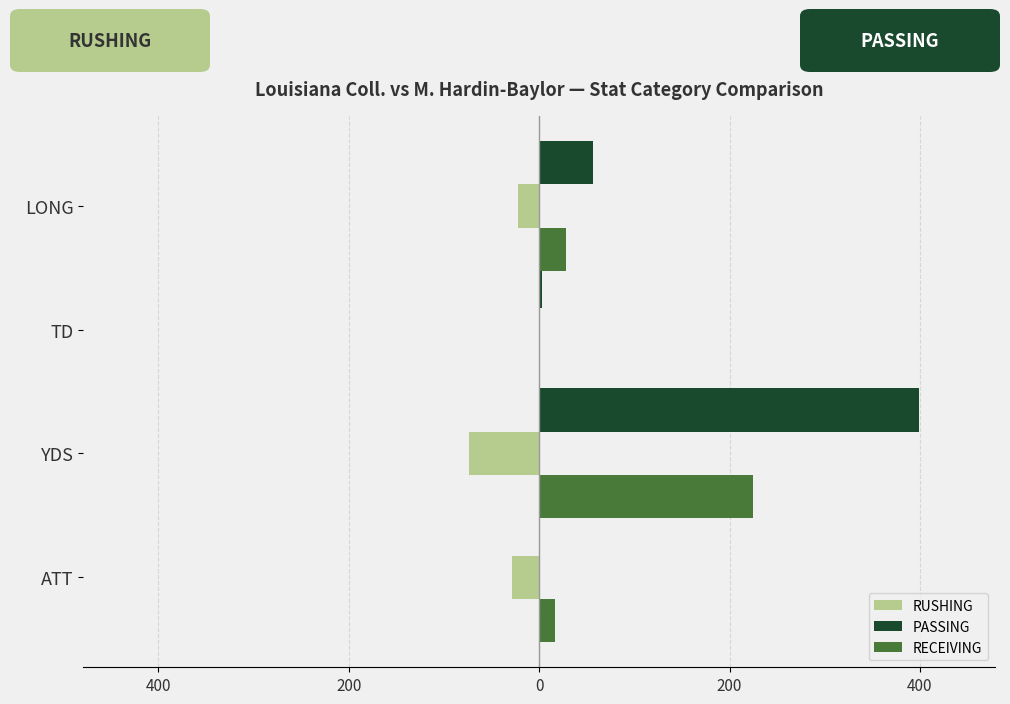

What are all the series names shown in the legend?

RUSHING, PASSING, RECEIVING